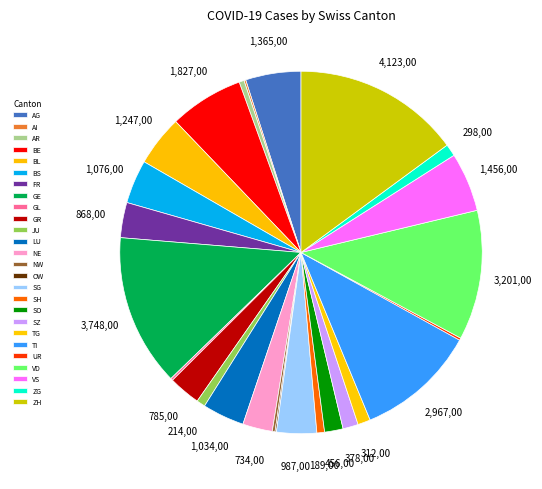

How many slices are in this pie chart?

26